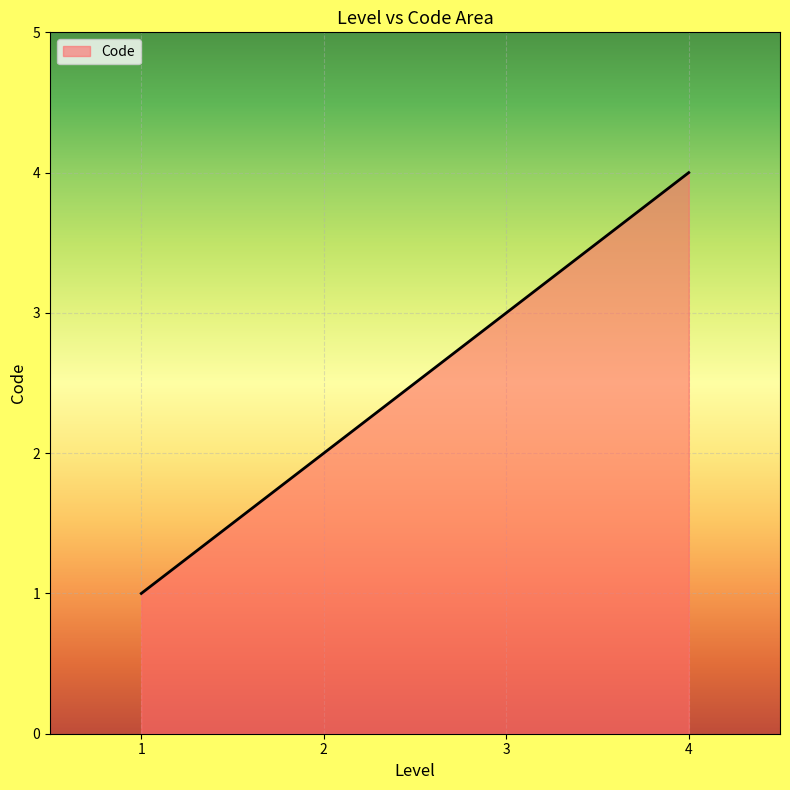

True or false: there are more than 1 points higher than both neighbors.

False